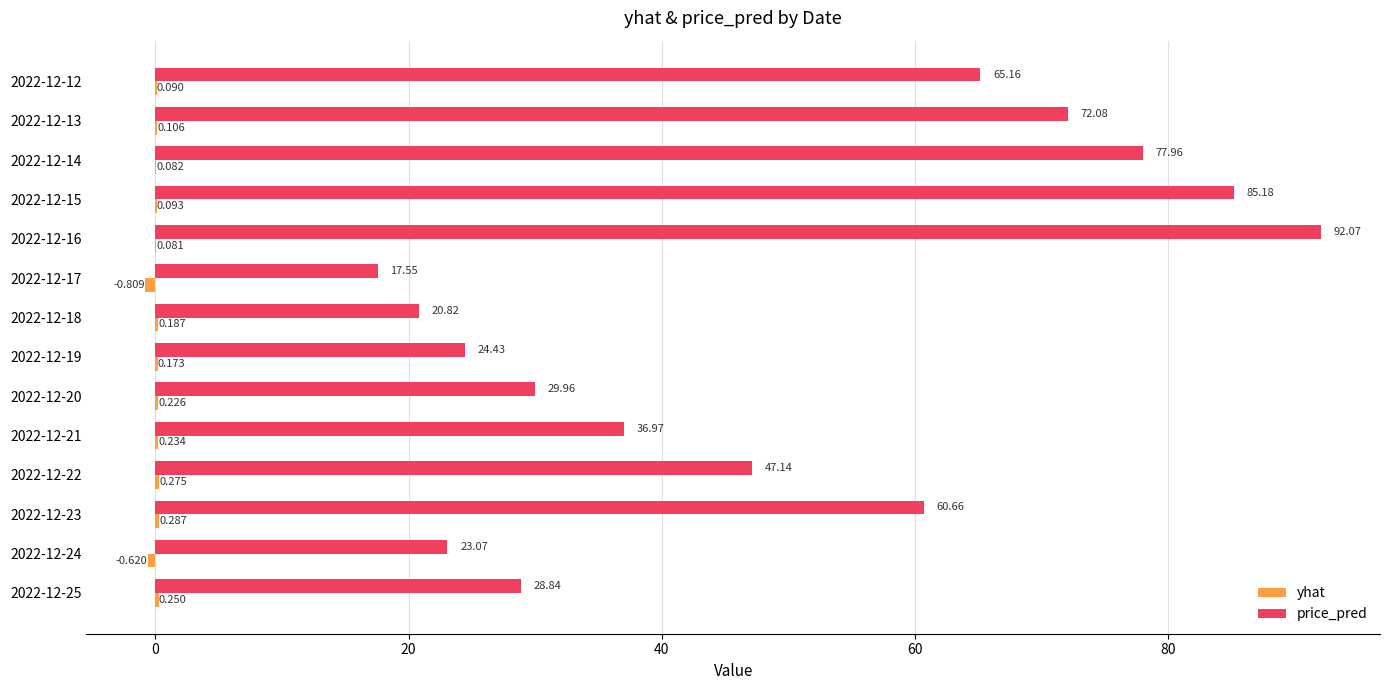

Which series has the largest total across all categories?

price_pred